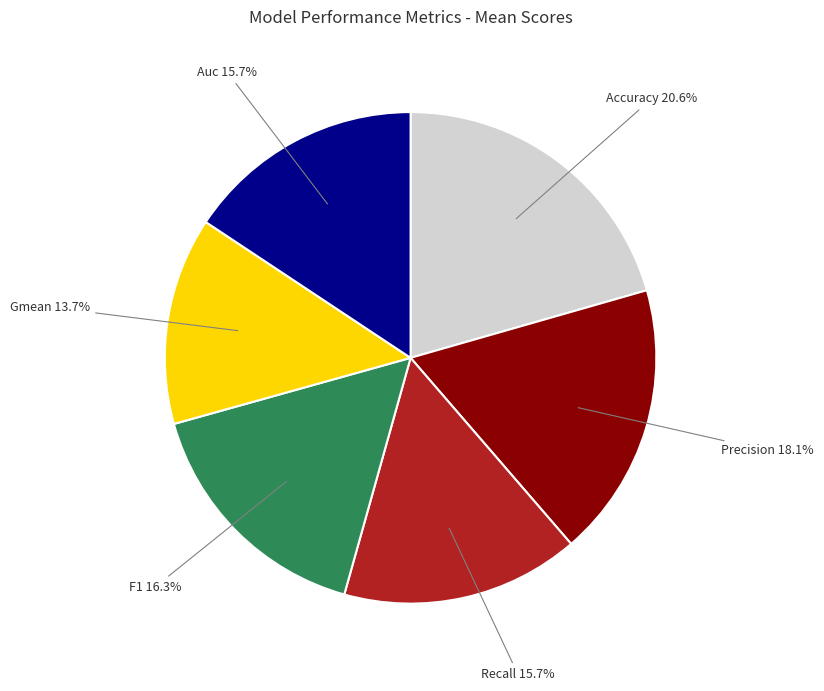

Between Accuracy and Recall, which is larger?

Accuracy